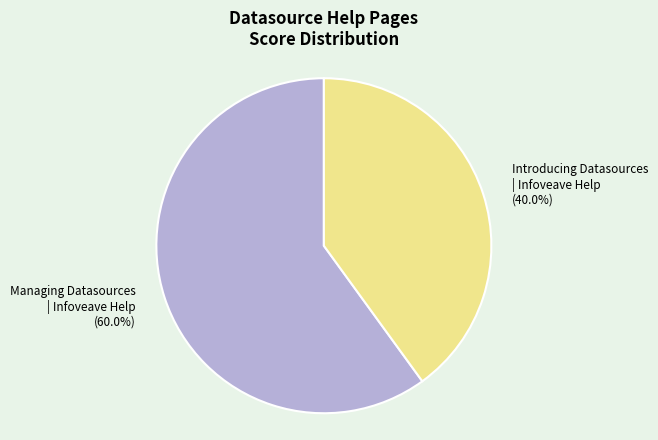

Which slice represents more than half of the pie?

Managing Datasources | Infoveave Help